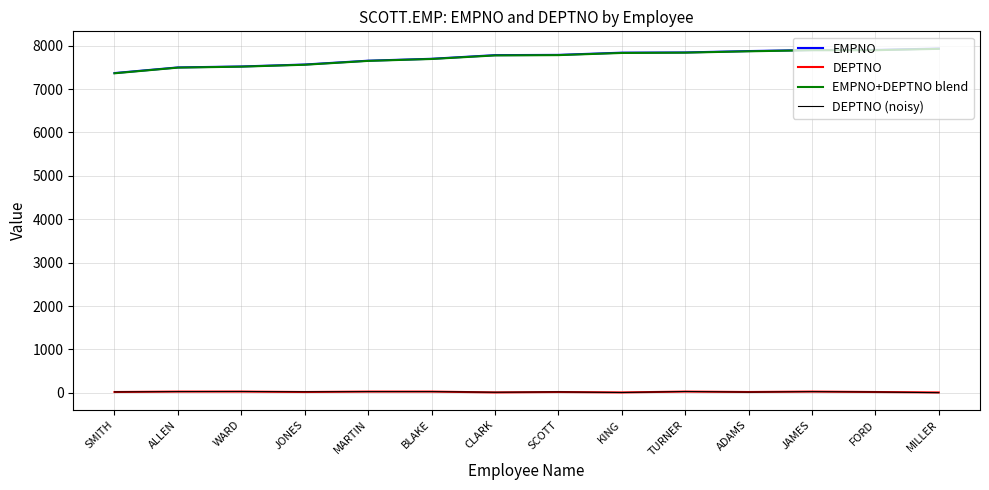

True or false: DEPTNO (noisy) and EMPNO intersect in this chart.

False